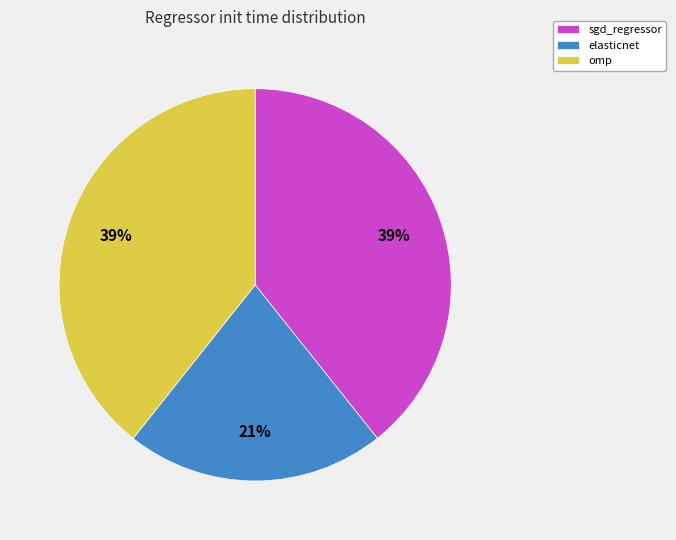

Does sgd_regressor represent more than half of the total?

No